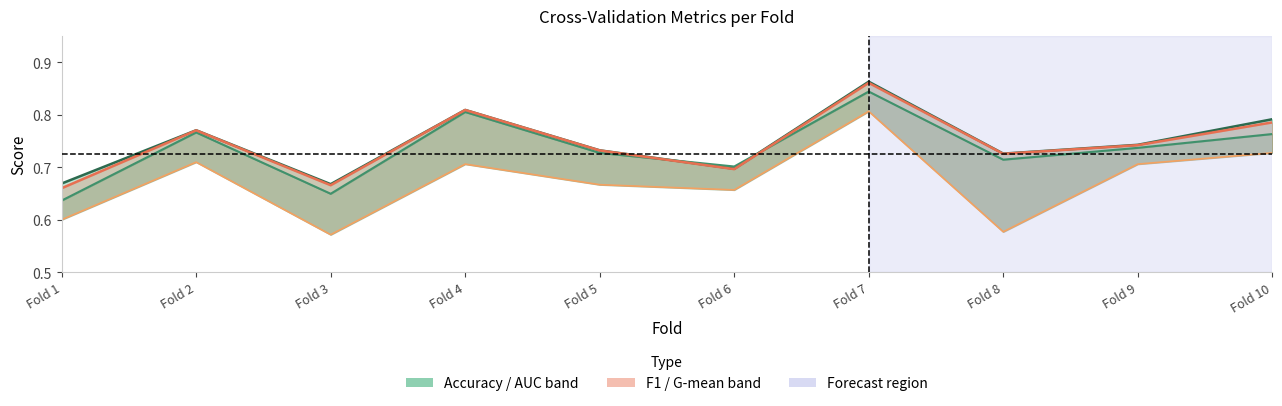

The f1_score series shows 0.7 at Fold 9. True or false?

True